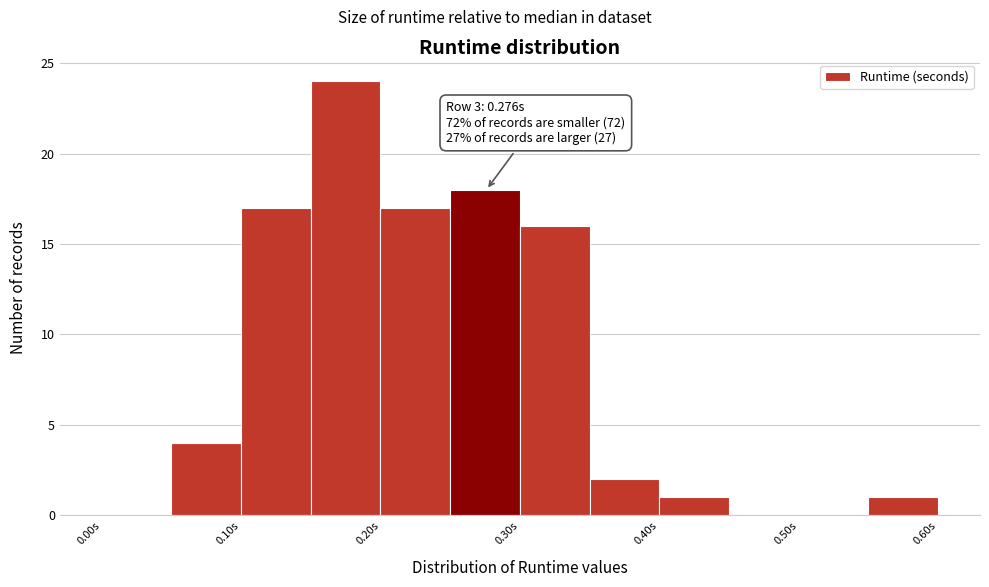

Over which range of the x-axis is the bar tallest?

0.15 to 0.20